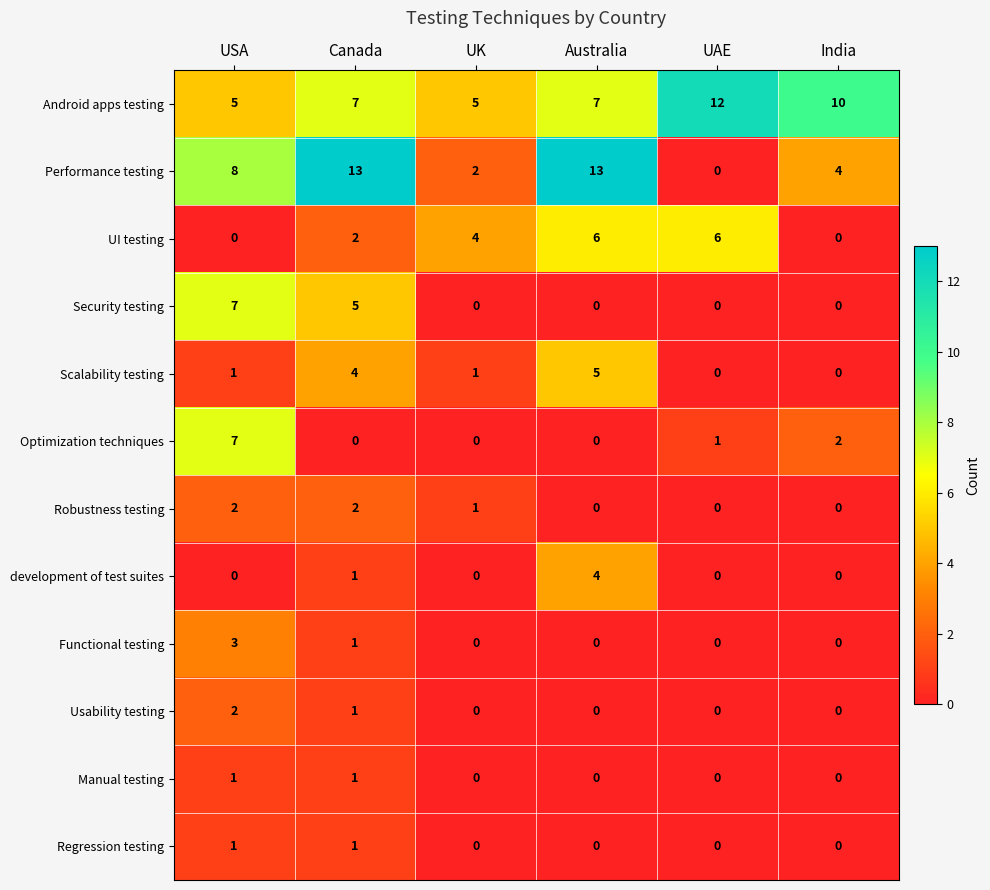

Between USA and India, which series saw the biggest shift?

Security testing